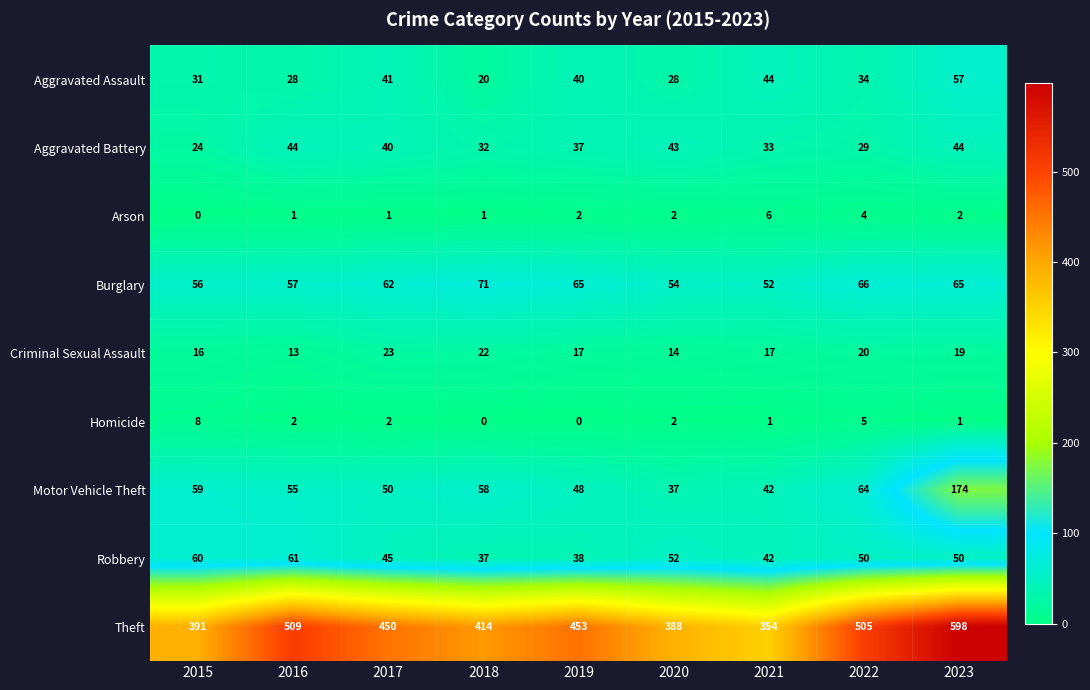

Which series has the largest range (max minus min)?

Theft